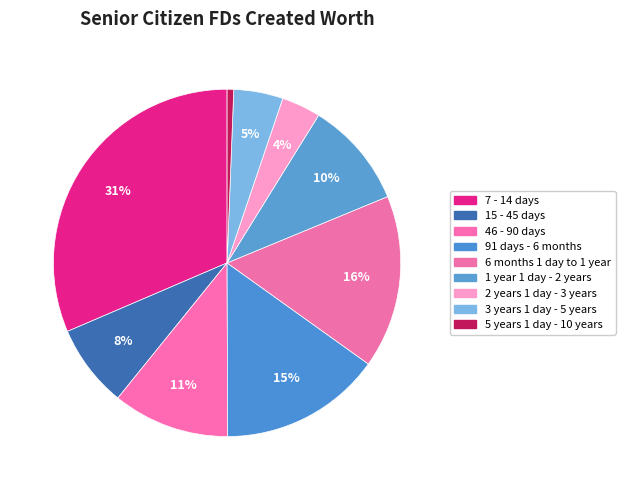

Approximately how many times larger is the value at 2 years 1 day - 3 years compared to 6 months 1 day to 1 year?

0.2